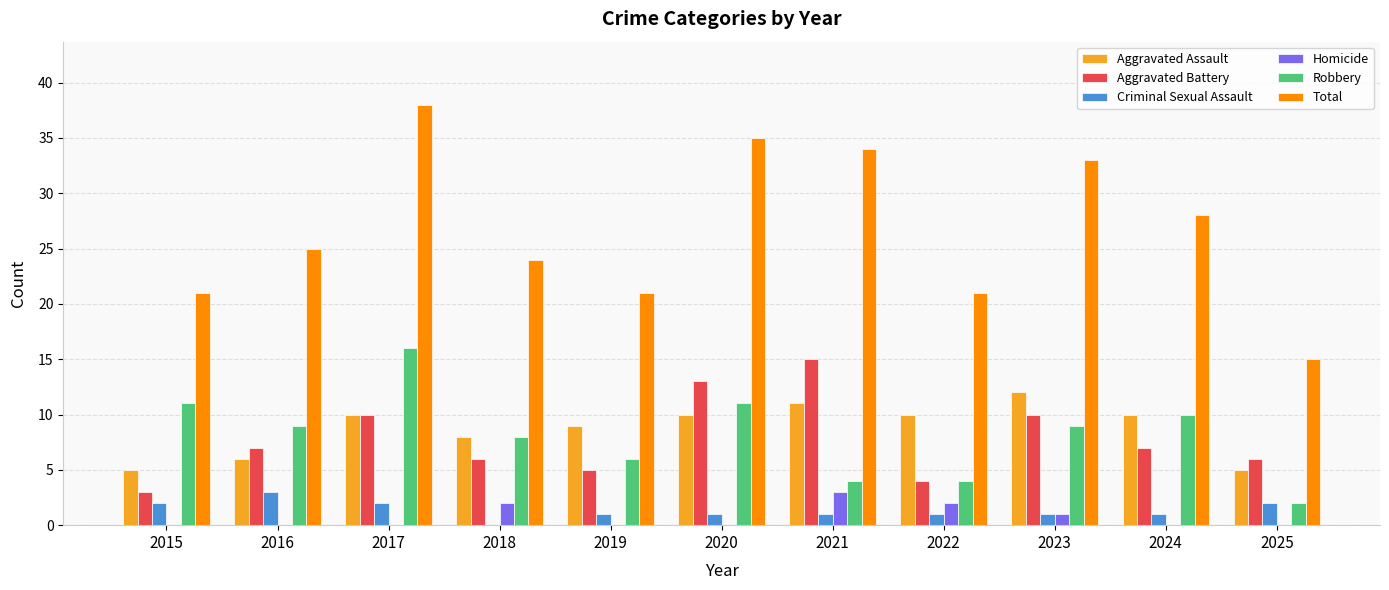

What is the sum of all Aggravated Assault values?

96